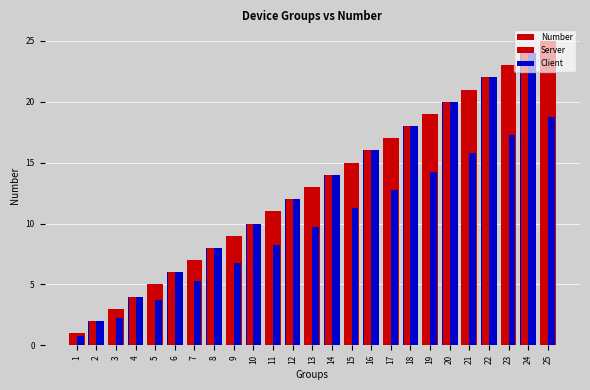

What is the approximate value of Server at 8?

8.0